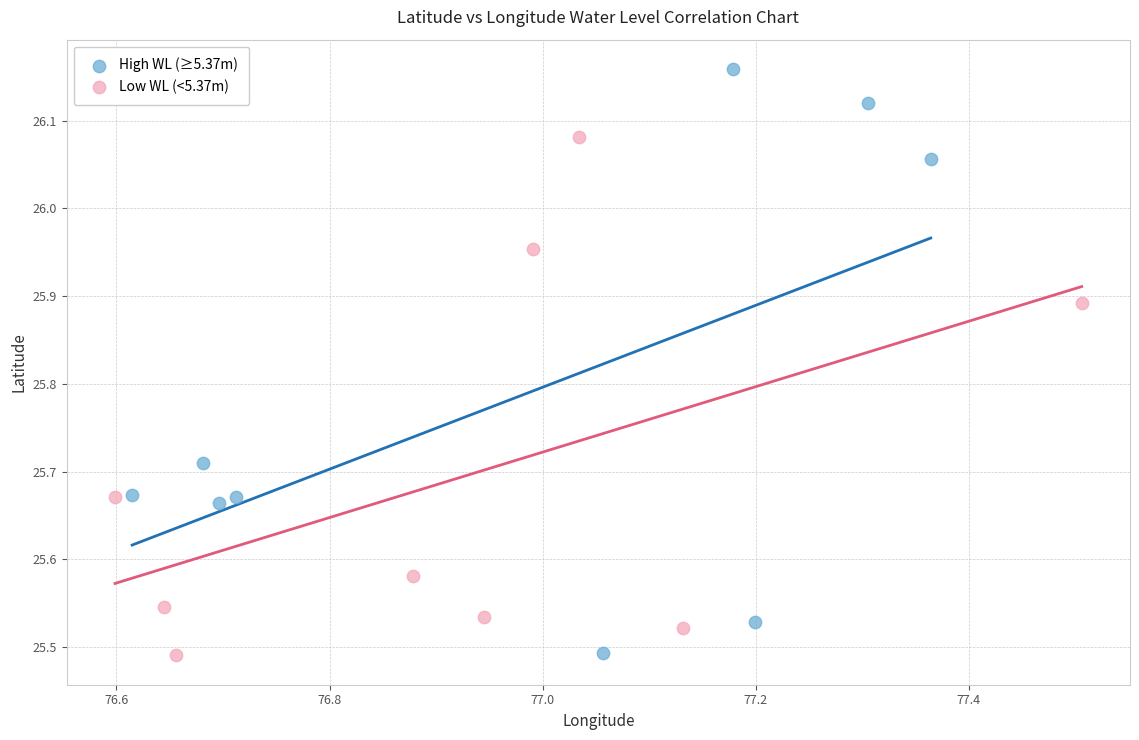

Which series contains the highest Y value?

High WL (≥5.37m)